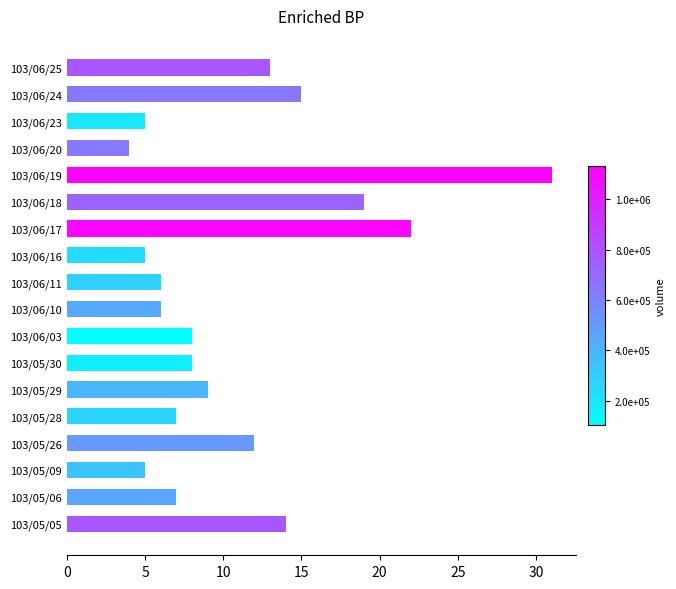

What is the sum of all values?

196